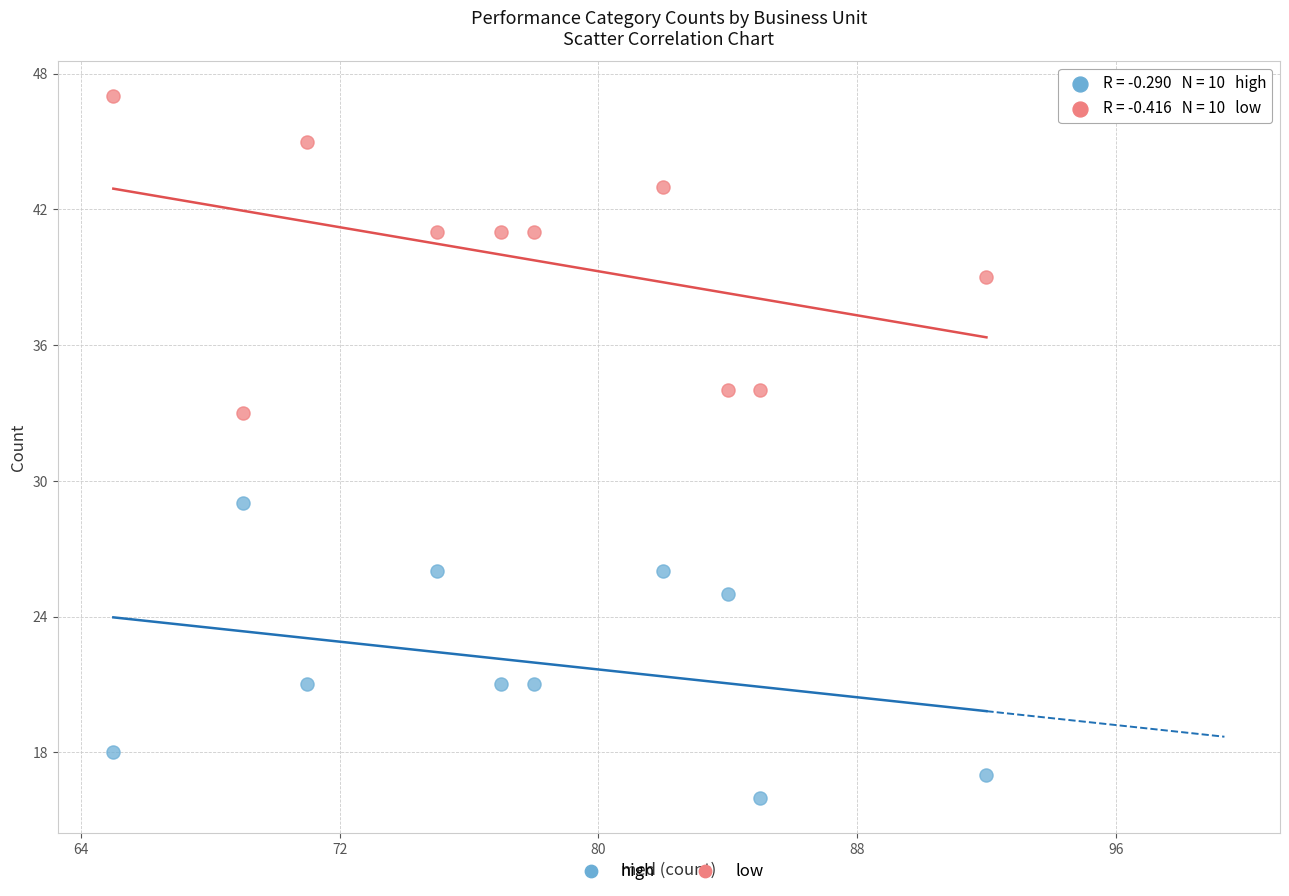

Which series contains the lowest Y value?

high